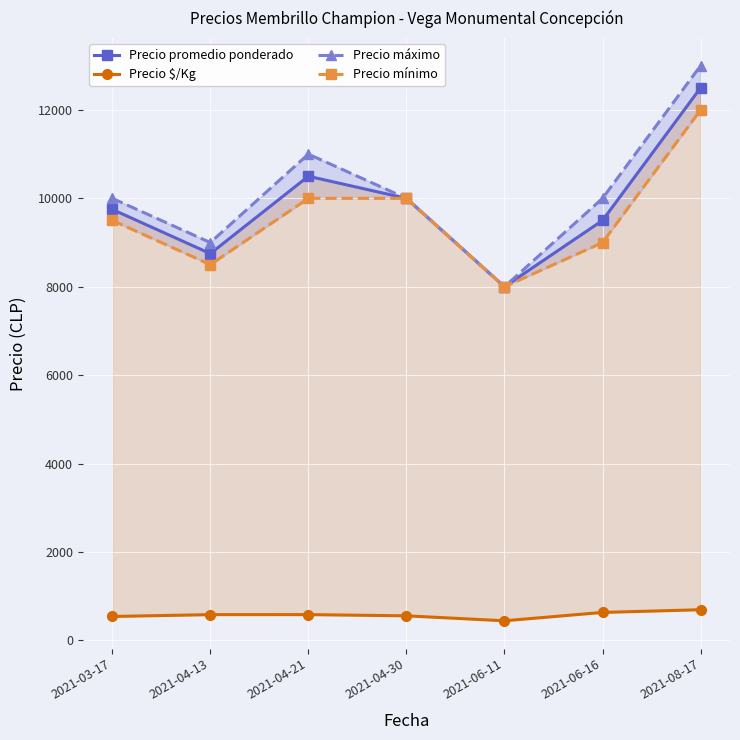

Rank the categories by Precio mínimo value from lowest to highest.

2021-06-11, 2021-04-13, 2021-06-16, 2021-03-17, 2021-04-21, 2021-04-30, 2021-08-17